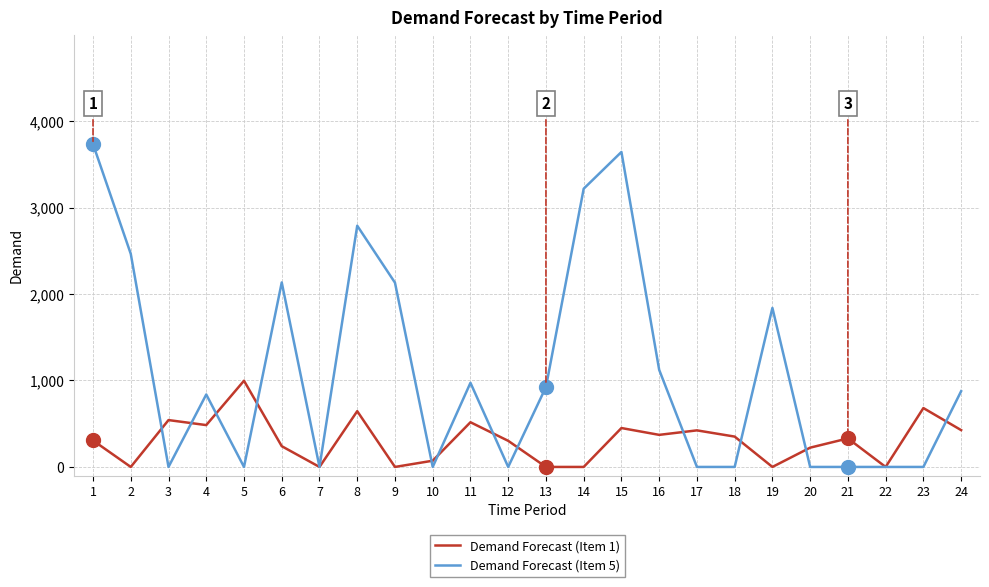

Which series has the largest total across all categories?

Demand Forecast (Item 5)